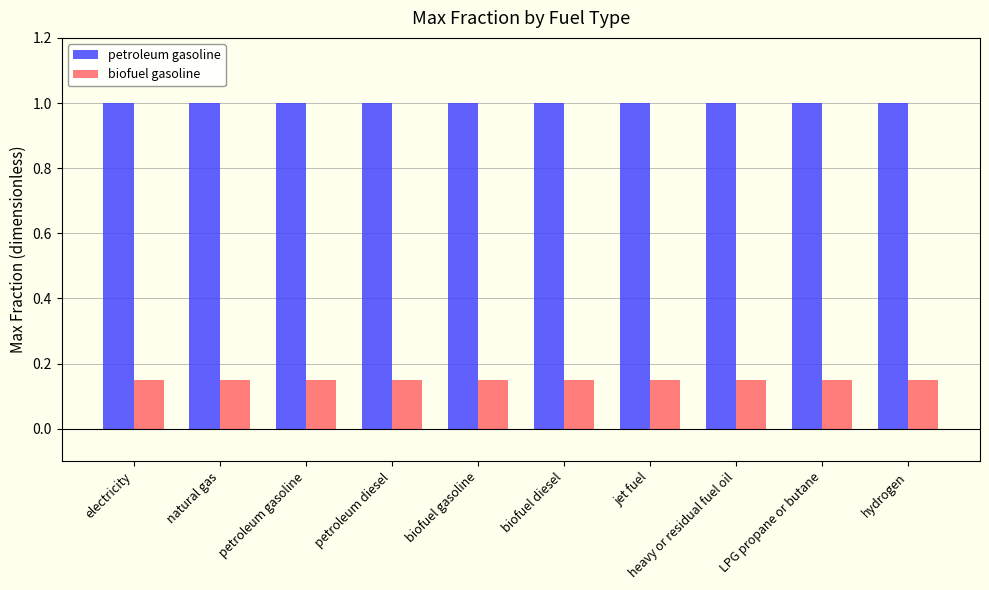

Count the number of categories in the chart.

10